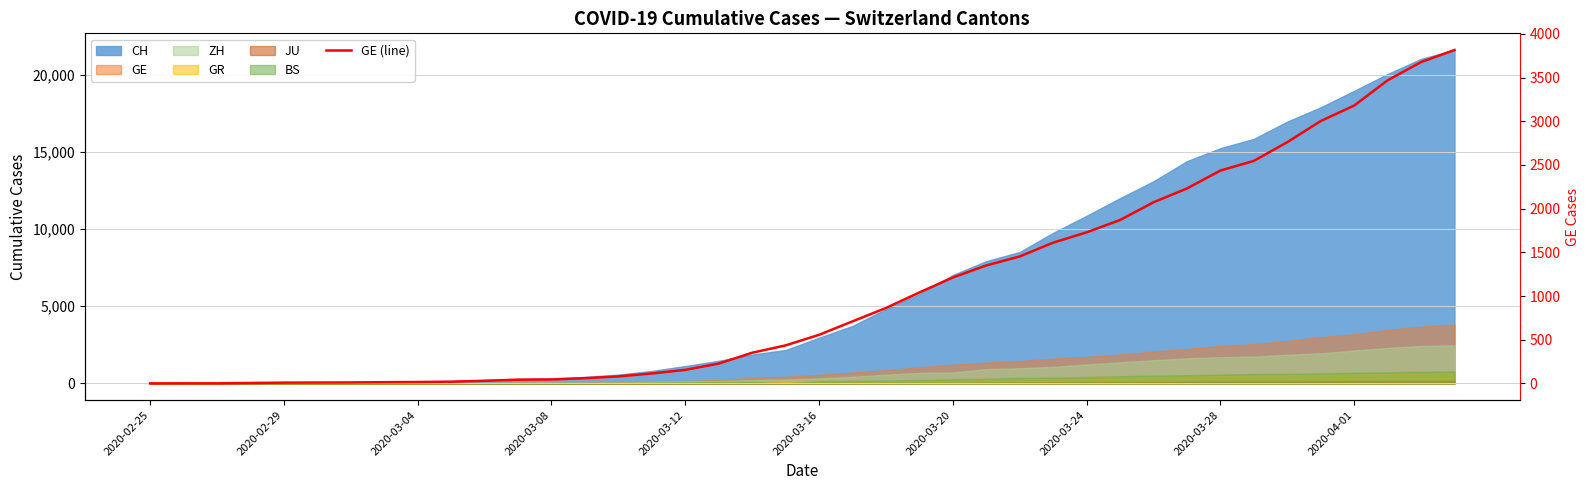

Reading right to left, what are all the values shown in this chart?

3816	3678	3469	3180	3003	2761	2547	2436	2231	2073	1870	1729	1611	1453	1350	1212	1041	863	710	556	435	351	227	155	114	80	60	45	43	30	20	16	14	11	10	9	5	1	1	0